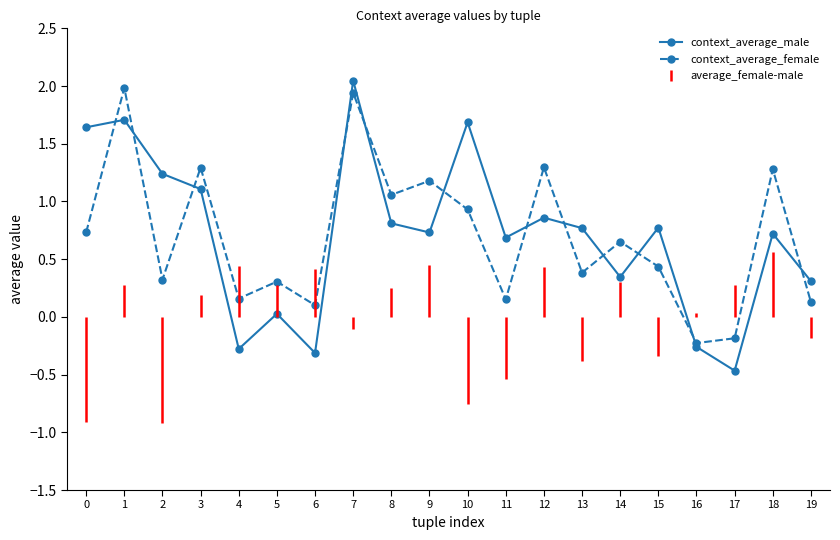

Which category has the highest value in the context_average_male series?

7